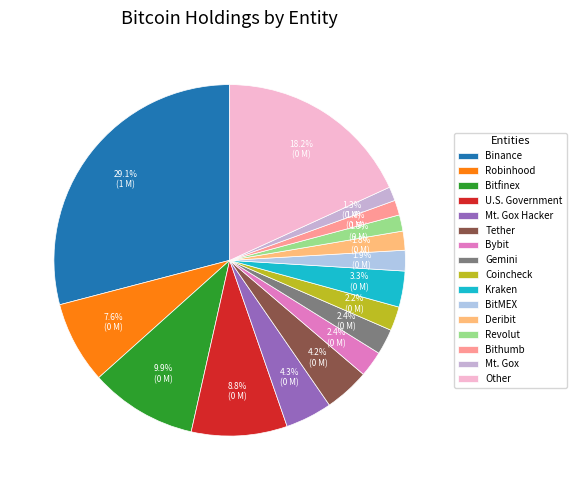

What percentage do Coincheck and Mt. Gox Hacker together represent?

6.5%